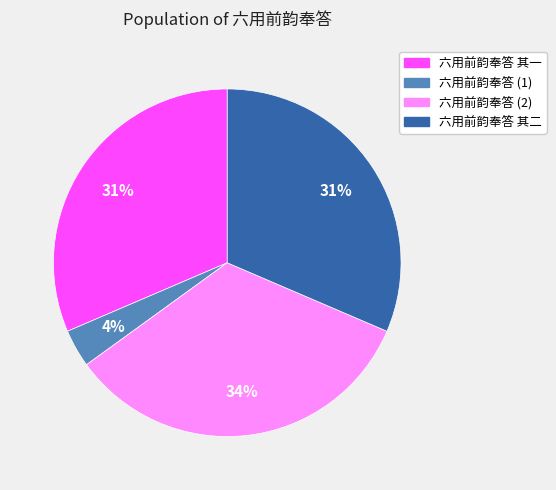

Is there any slice that represents more than half of the pie?

No